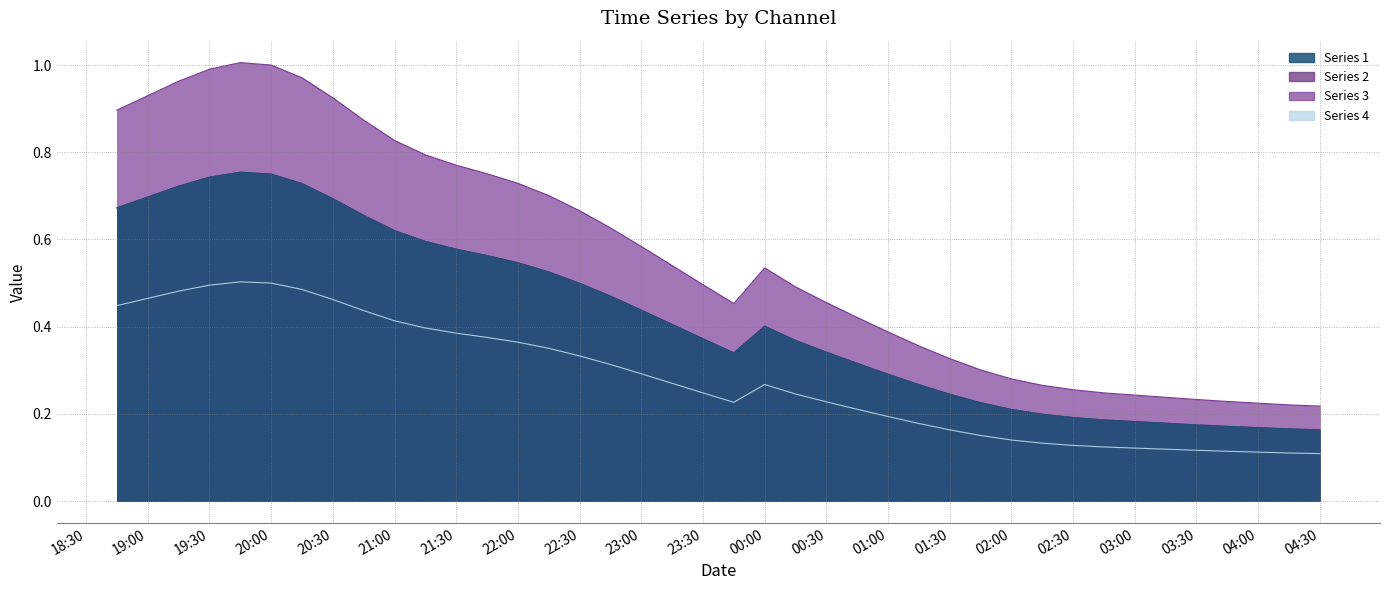

True or false: 1 has more than 1 points higher than both neighbors.

True